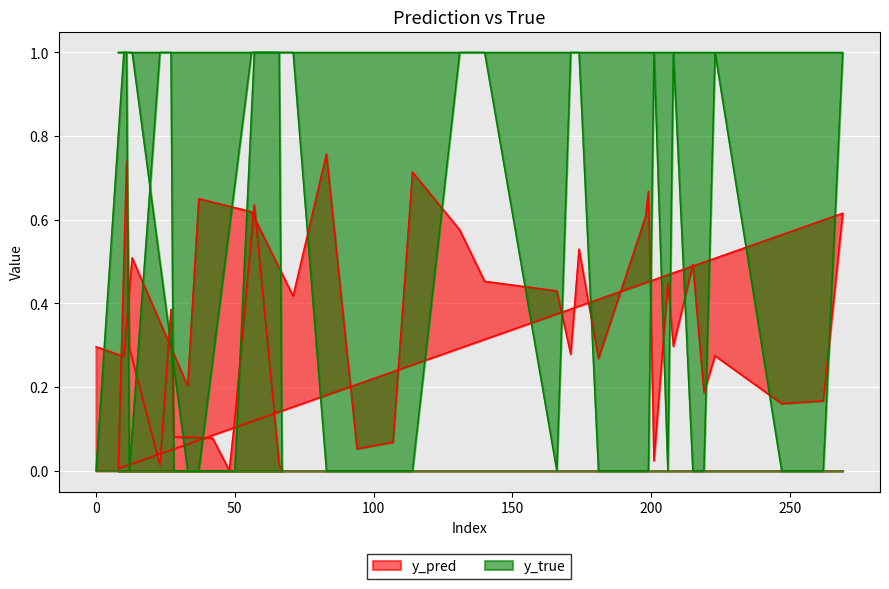

What is the highest value of the y_true series?

1.0